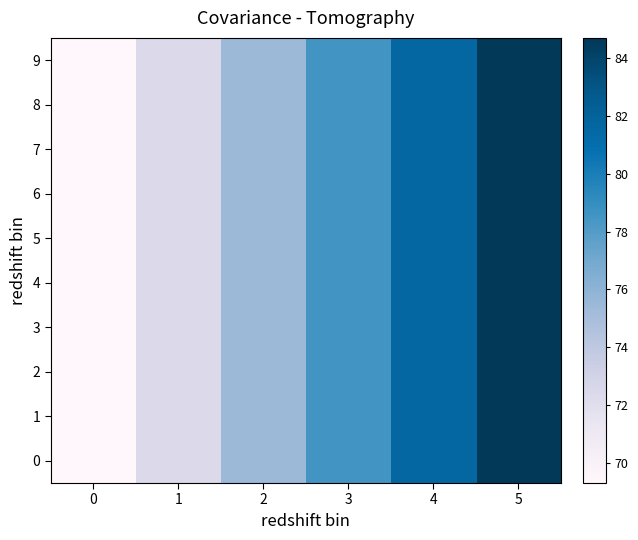

What is the total value across all series at 0?

693.0